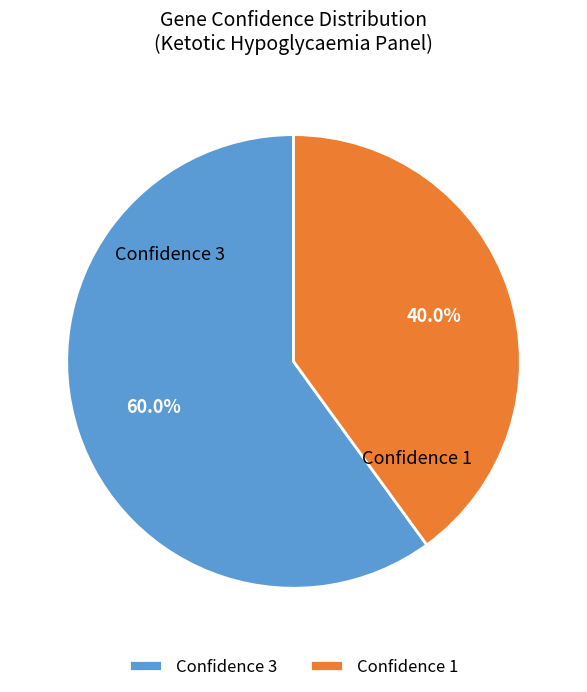

Is there a majority slice in this chart?

Yes